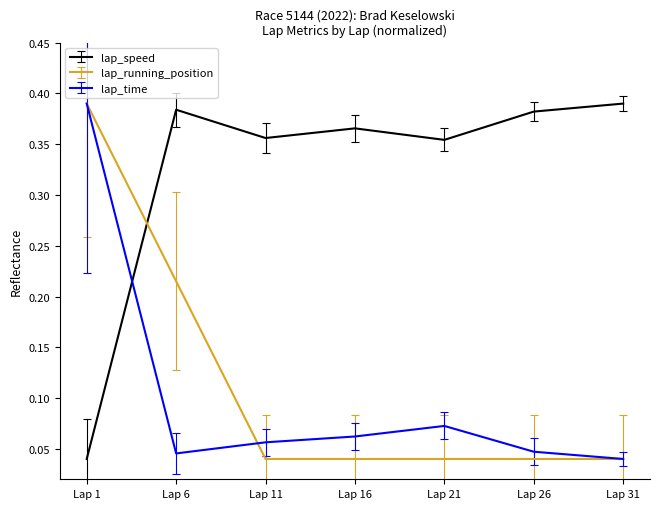

What are all the series names shown in the legend?

lap_speed, lap_running_position, lap_time